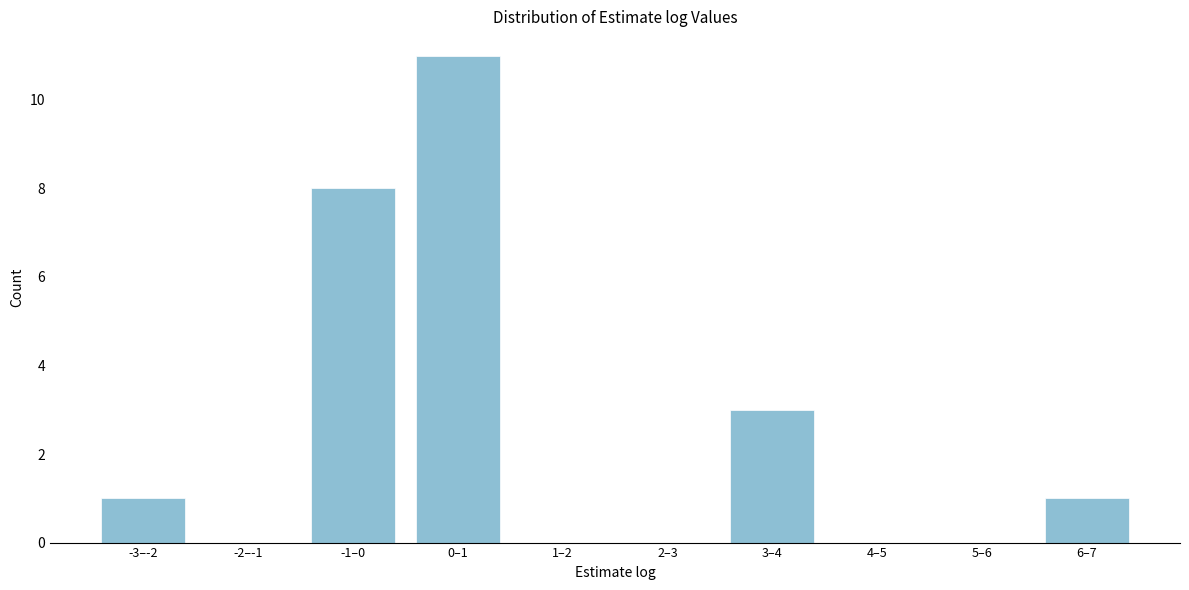

Reading left to right, list all the values displayed in this chart.

-3–-2=1	-2–-1=0	-1–0=8	0–1=11	1–2=0	2–3=0	3–4=3	4–5=0	5–6=0	6–7=1